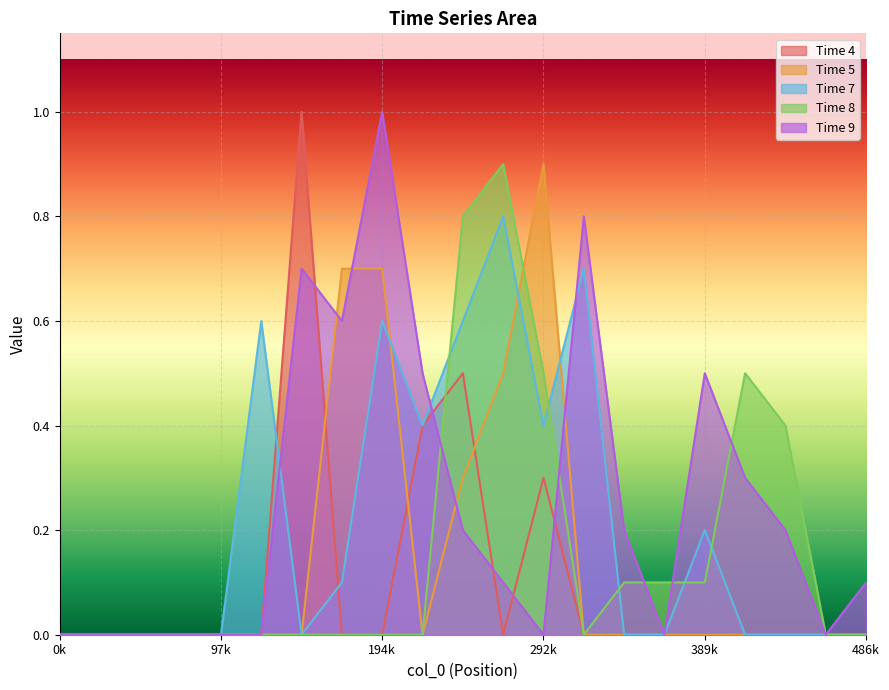

The value of Time 4 at 194k is 0.0. True or false?

True